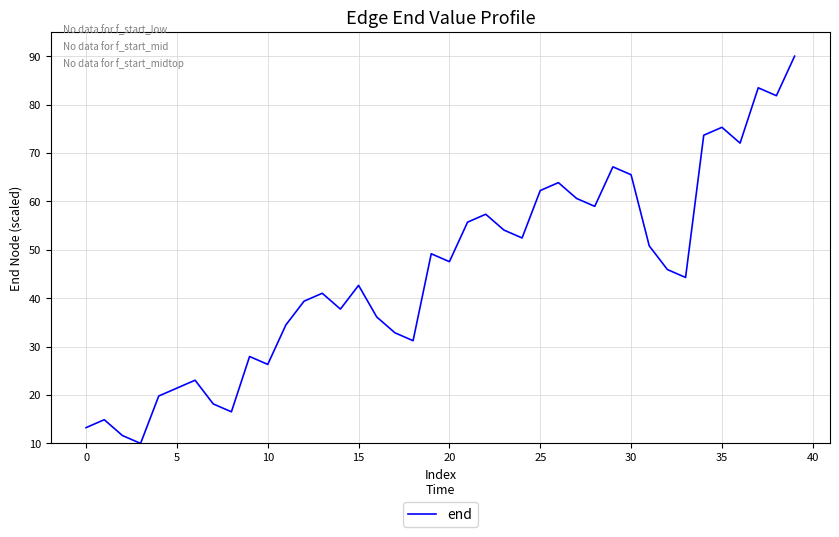

What is the maximum value shown in the chart?

90.0